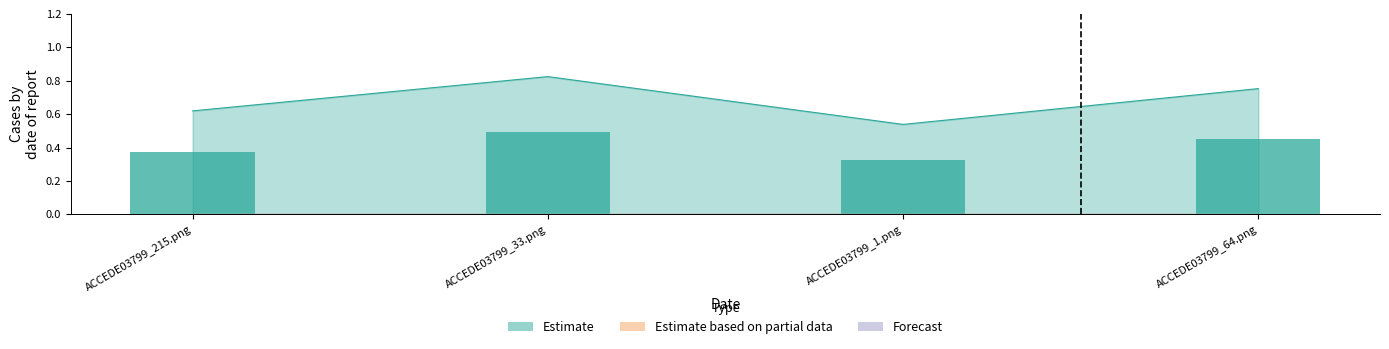

What are all the series names shown in the legend?

Estimate, Estimate based on partial data, Forecast